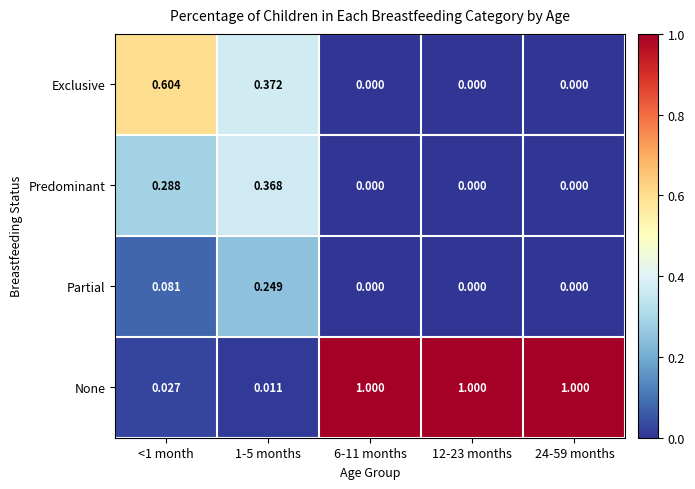

Which series has the largest total across all categories?

None